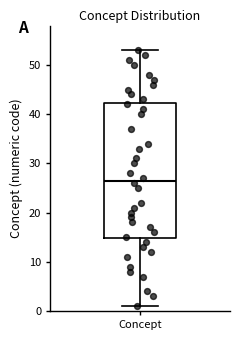

Where does the lower whisker of the box for Concept end on the y-axis? The values are not printed on the chart, so give them approximately, as read against the axis.

1